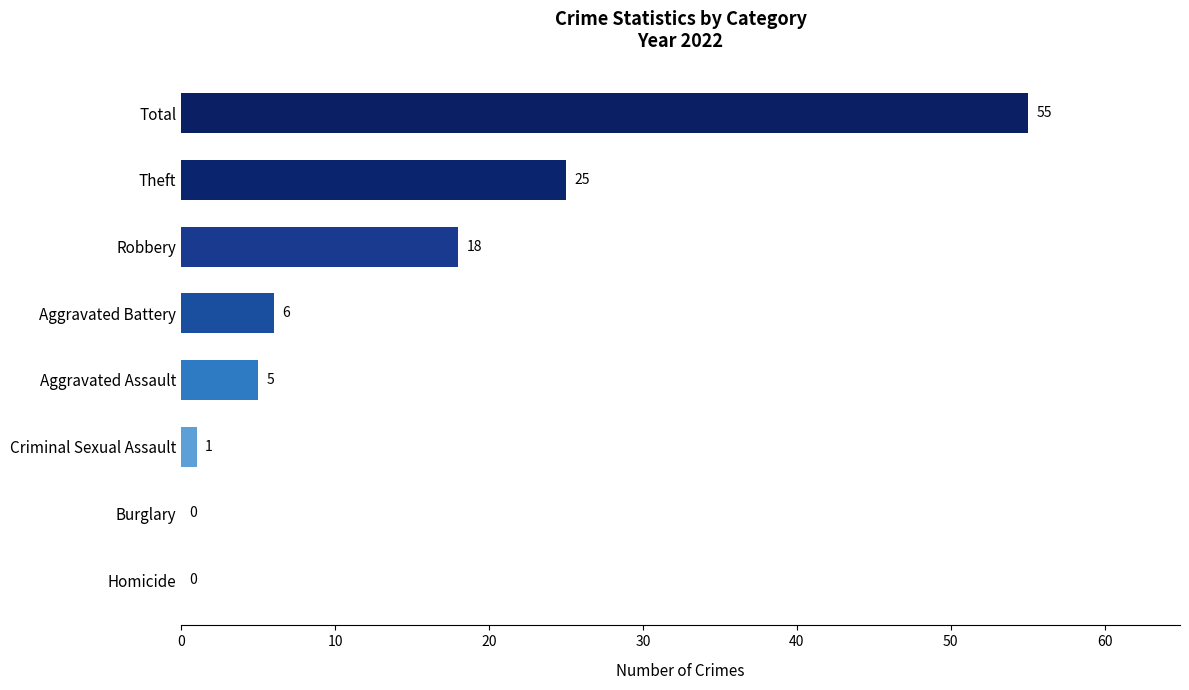

What is the change in value from Robbery to Aggravated Assault?

-13